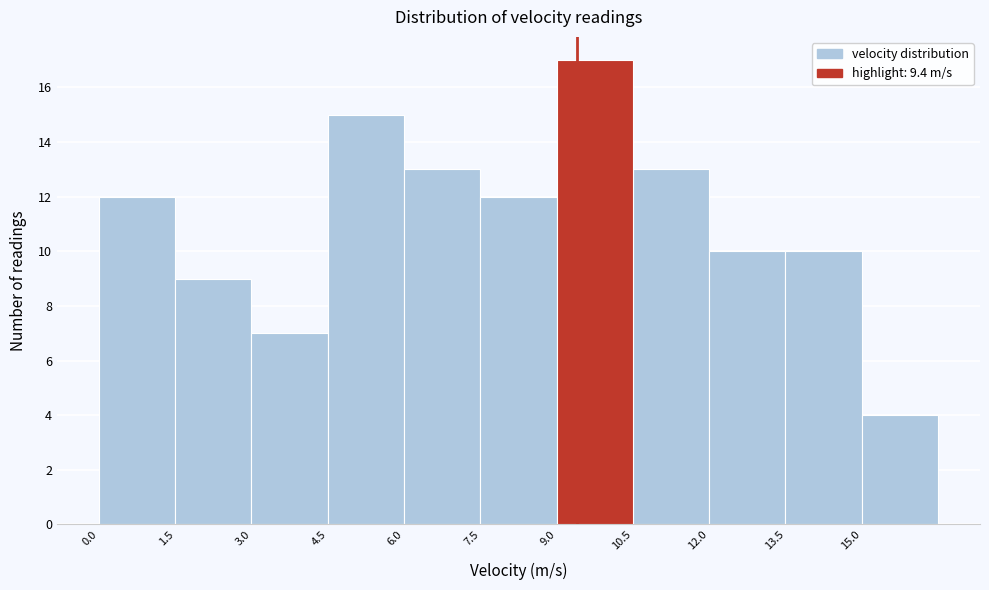

Reading left to right, transcribe this chart: for each bar, give the range it covers on the x-axis and its height. Neither the bar edges nor the heights are printed on the chart, so give them approximately, as read against the axes.

0.0 to 1.5: 12
1.5 to 3.0: 9
3.0 to 4.5: 7
4.5 to 6.0: 15
6.0 to 7.5: 13
7.5 to 9.0: 12
9.0 to 10.5: 17
10.5 to 12.0: 13
12.0 to 13.5: 10
13.5 to 15.0: 10
15.0 to 16.5: 4